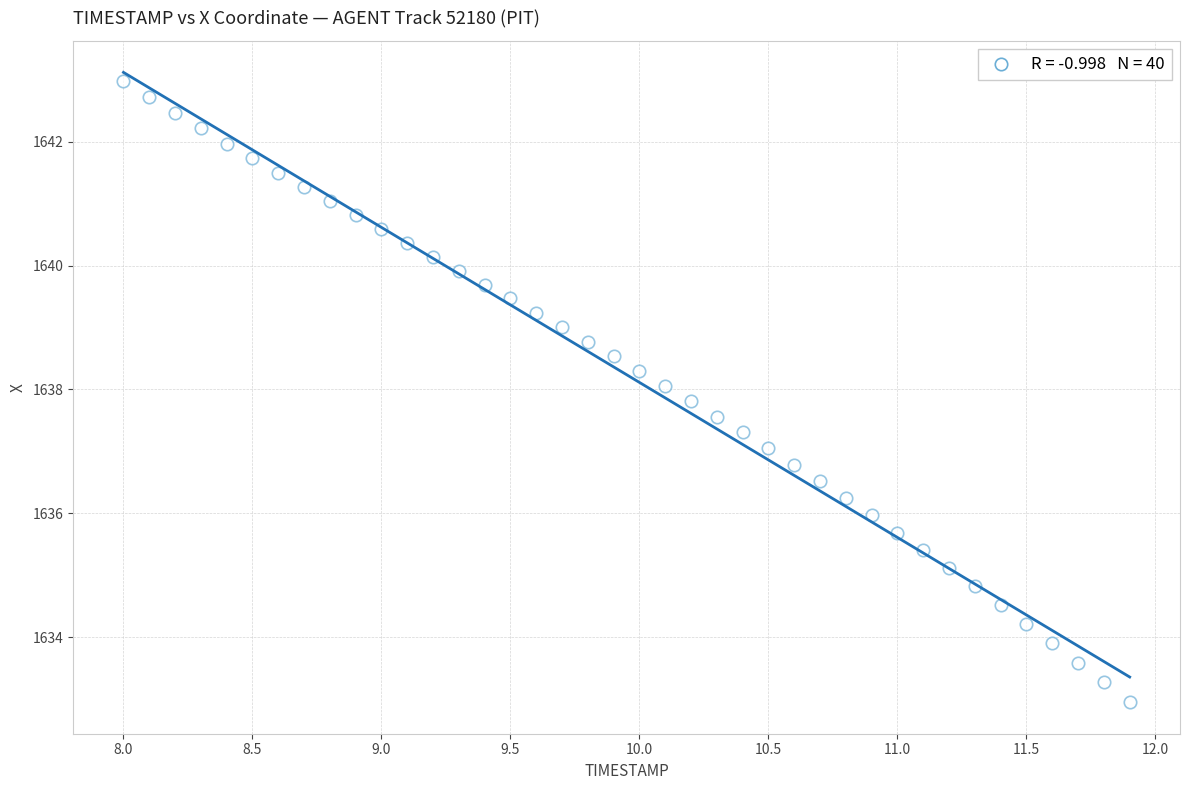

What is the range of X values (max minus min)?

3.9